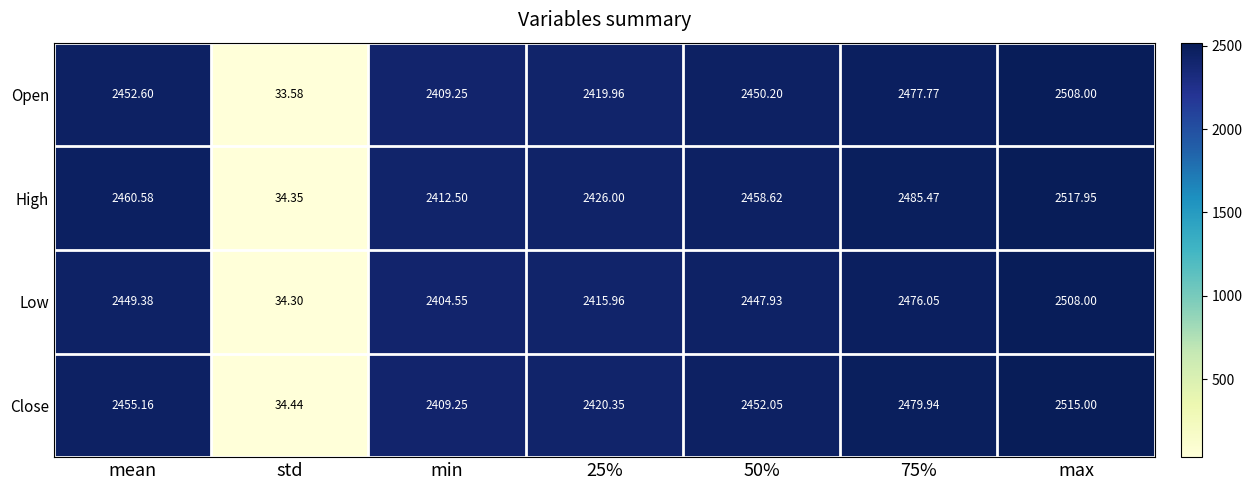

Which series has the largest range (max minus min)?

High